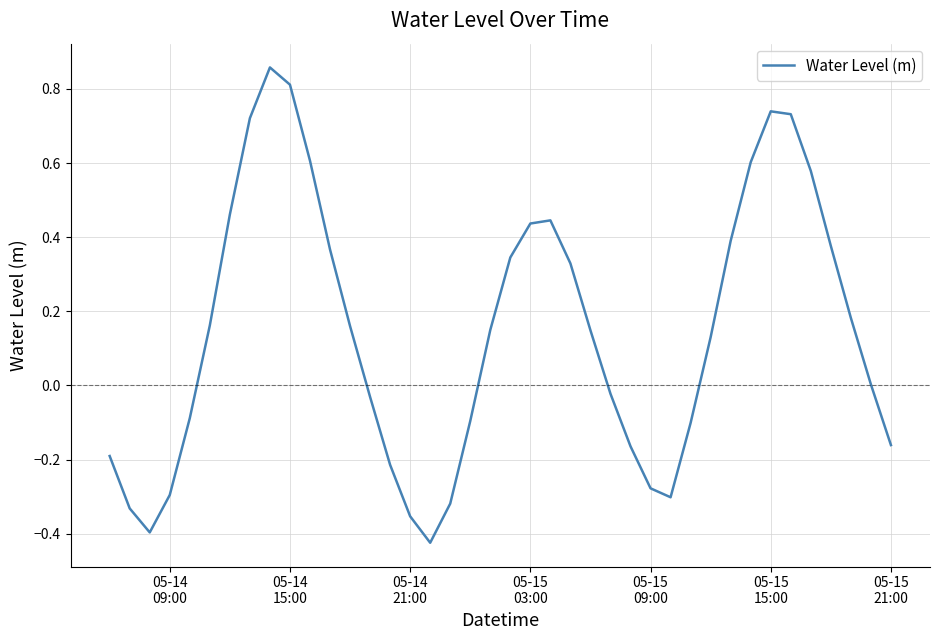

What is the difference between the maximum and minimum values?

1.3